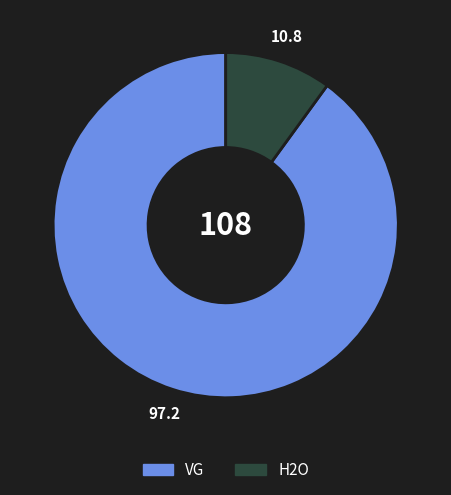

True or false: H2O accounts for 10% of the total.

True